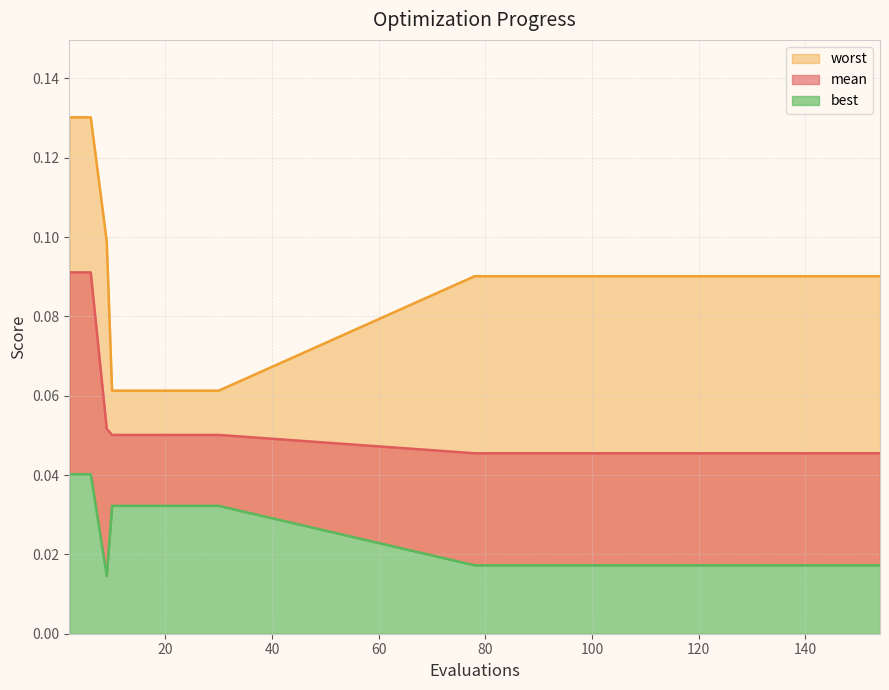

The value of worst at 2 is 0.1. True or false?

False